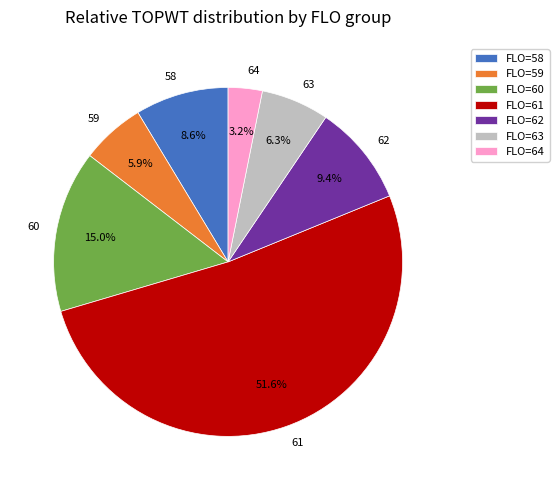

How many segments does this pie chart have?

7